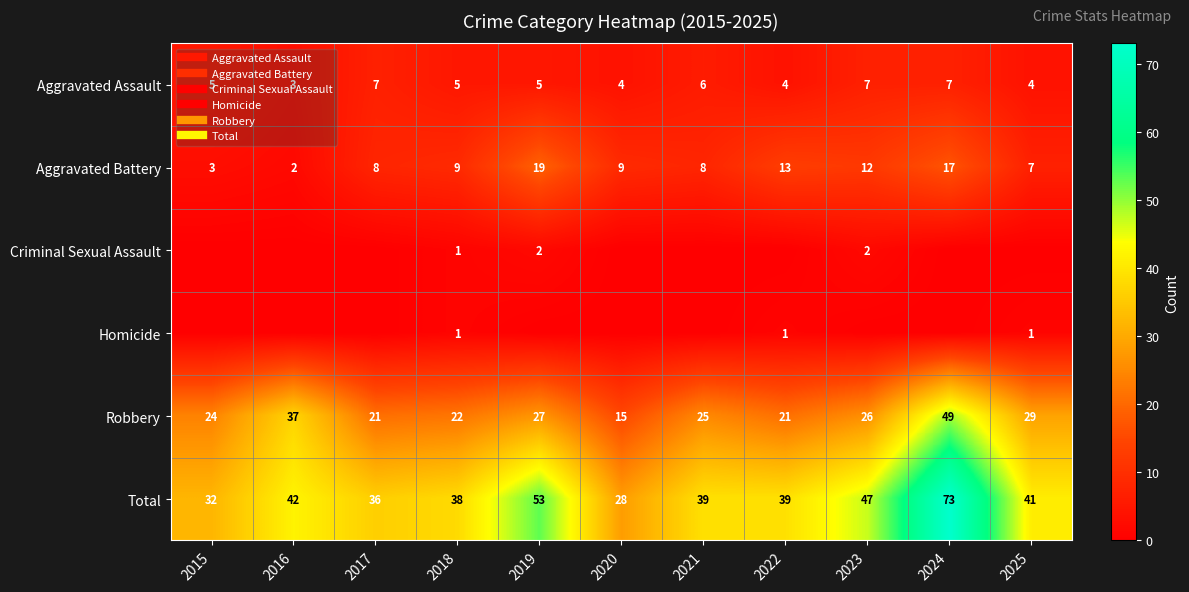

Between 2015 and 2018, which series saw the biggest shift?

Aggravated Battery